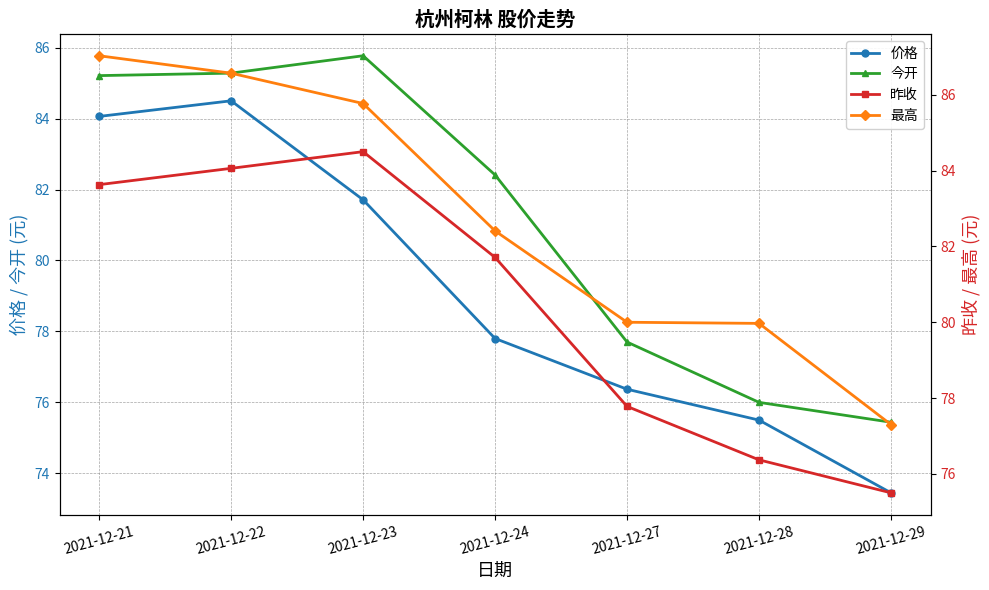

True or false: 昨收 has a value of 77.8 at 2021-12-27.

True